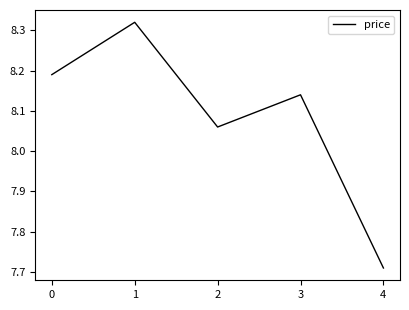

Is it true that the value at 2 is 1.7?

False